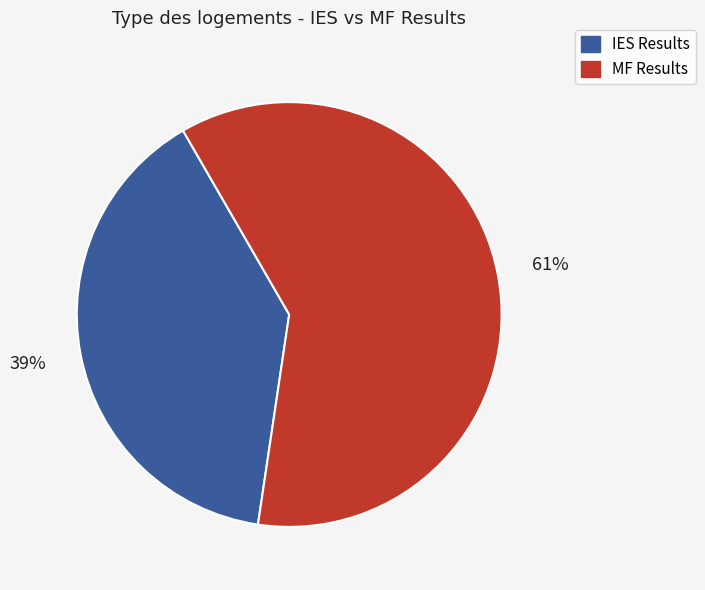

To the nearest percent, what percentage of the pie is MF Results?

61%